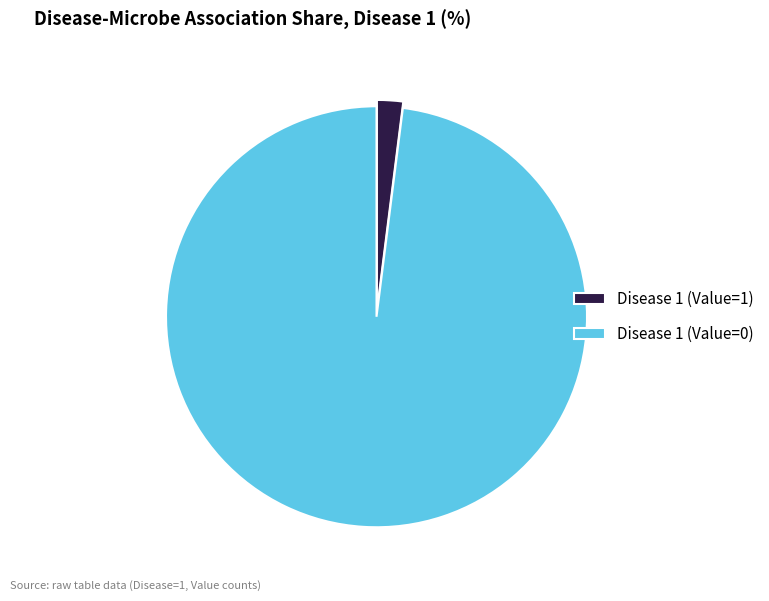

Between Disease 1 (Value=1) and Disease 1 (Value=0), which is larger?

Disease 1 (Value=0)